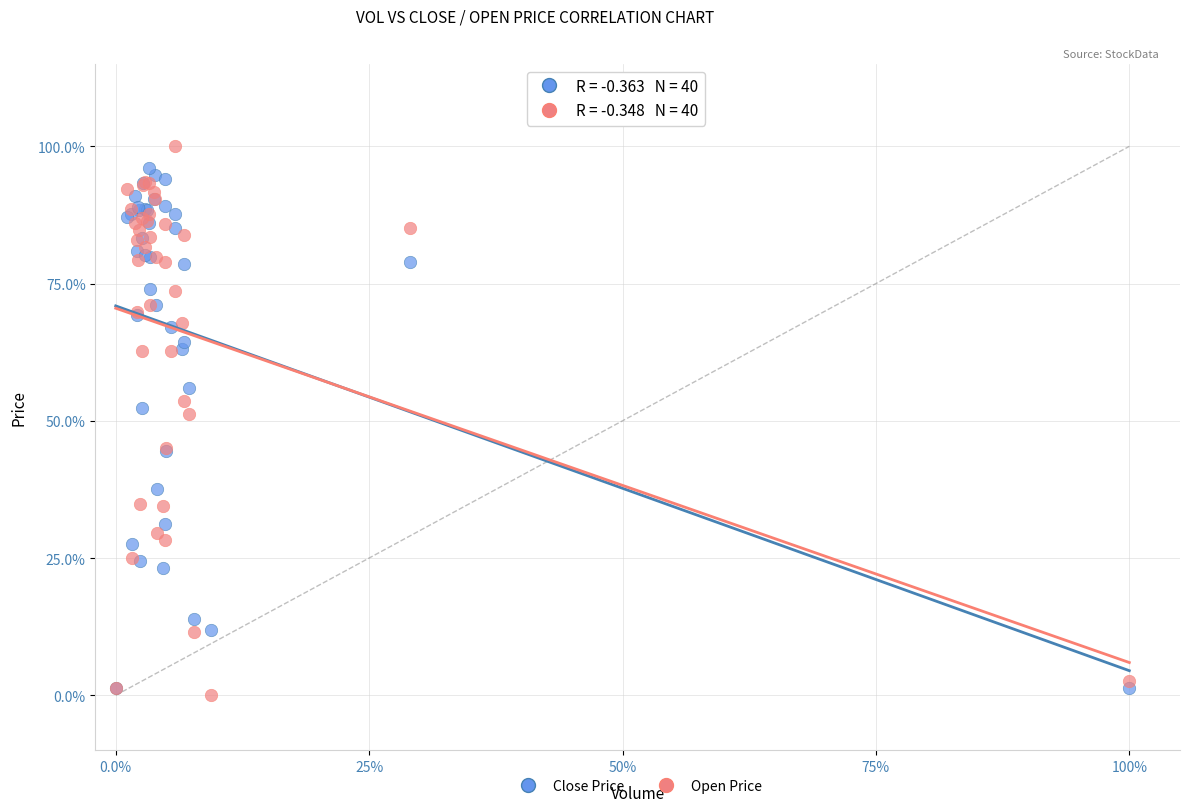

What are all the series names shown in the legend?

Close Price, Open Price